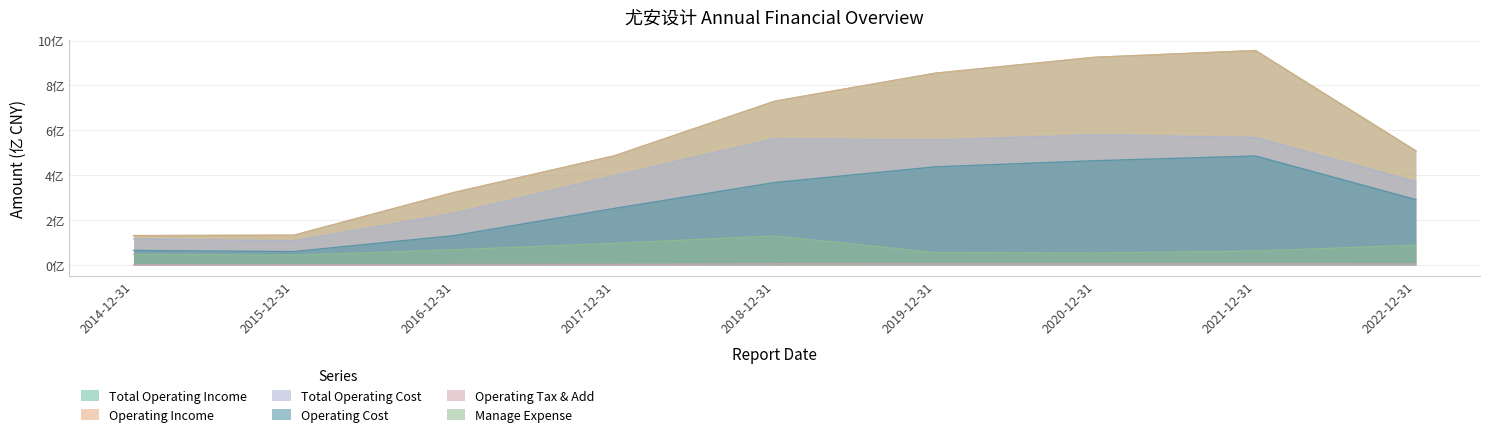

What are all the series names shown in the legend?

Total Operating Income, Operating Income, Total Operating Cost, Operating Cost, Operating Tax & Add, Manage Expense